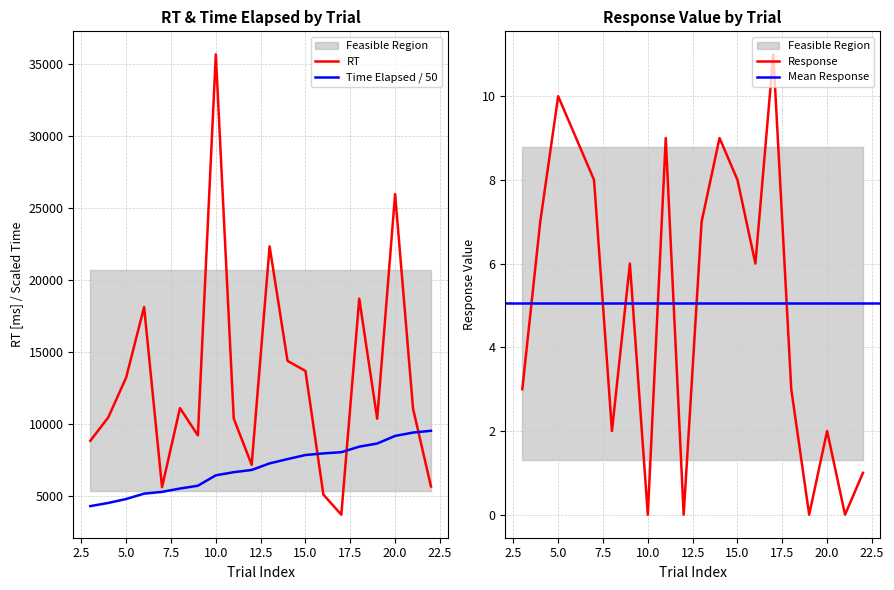

List the series in order of their overall mean, lowest first.

response, time_elapsed, rt